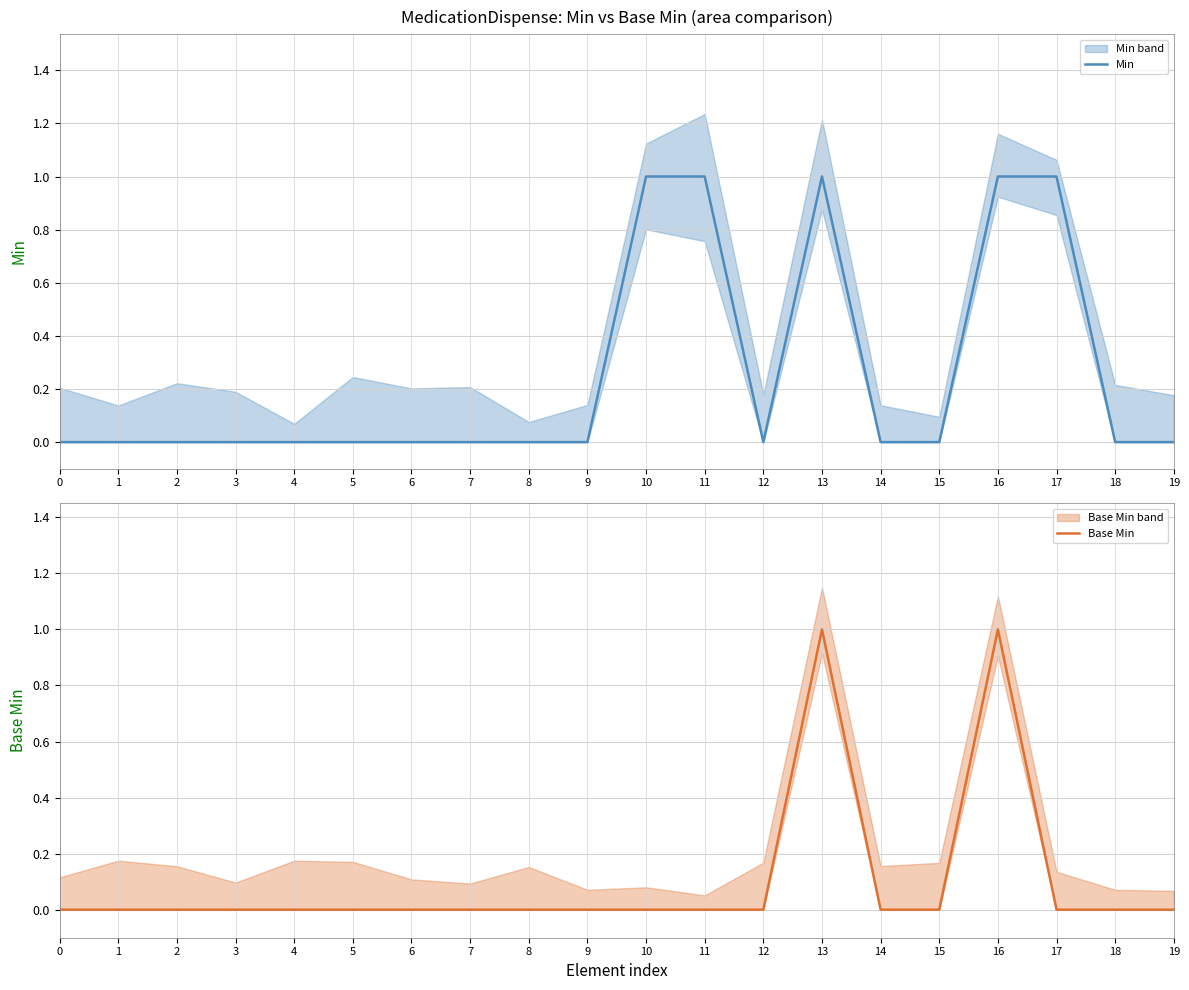

Where is the first local maximum for Base Min?

13